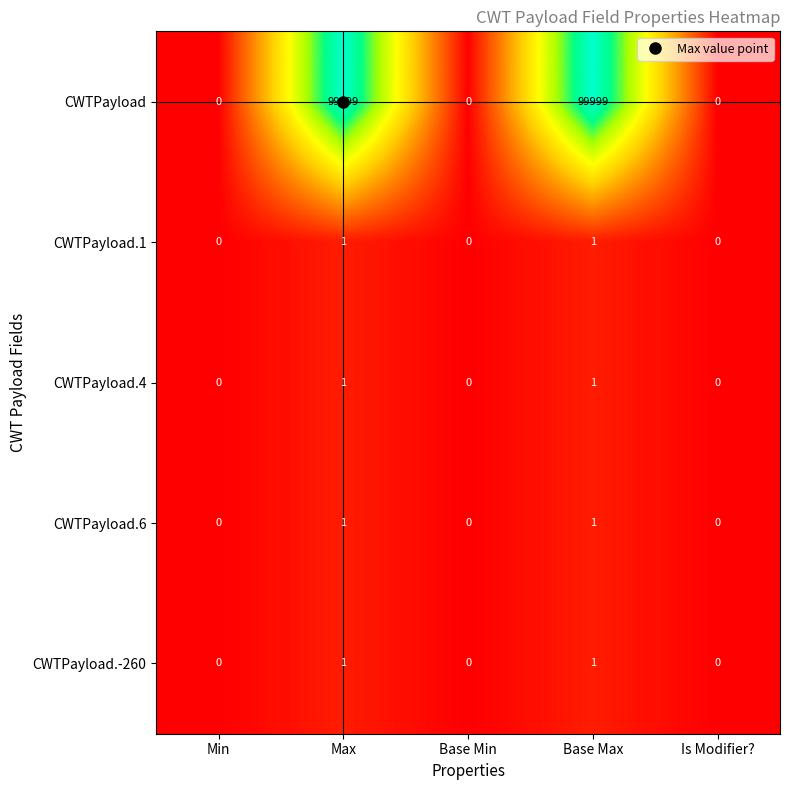

How many distinct data groups are displayed?

5